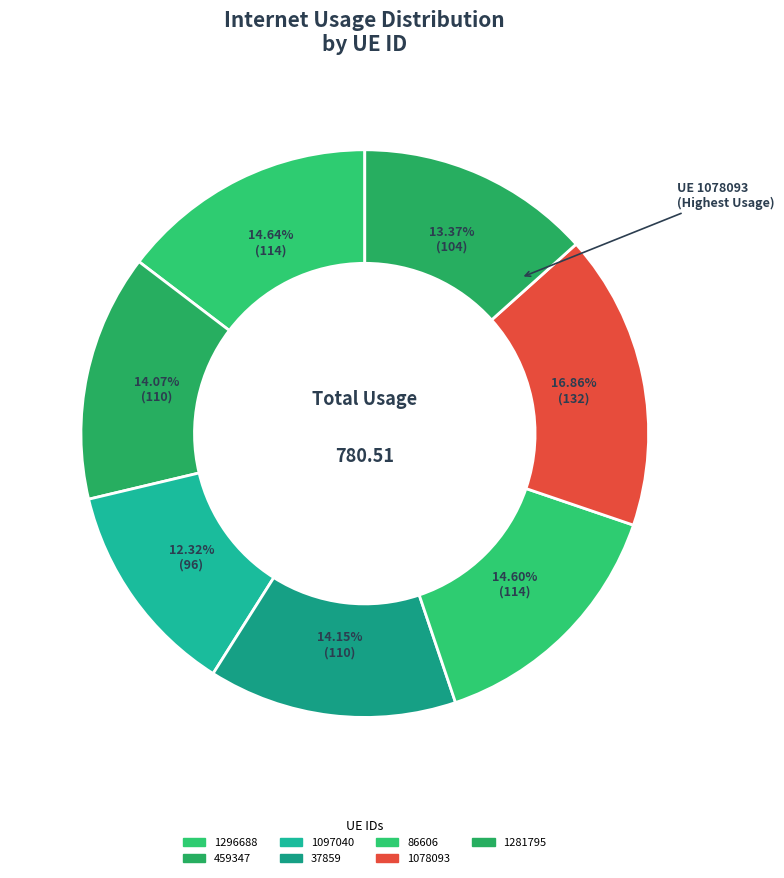

To the nearest percent, what is the difference between the 86606 and 1097040 slice percentages?

2%